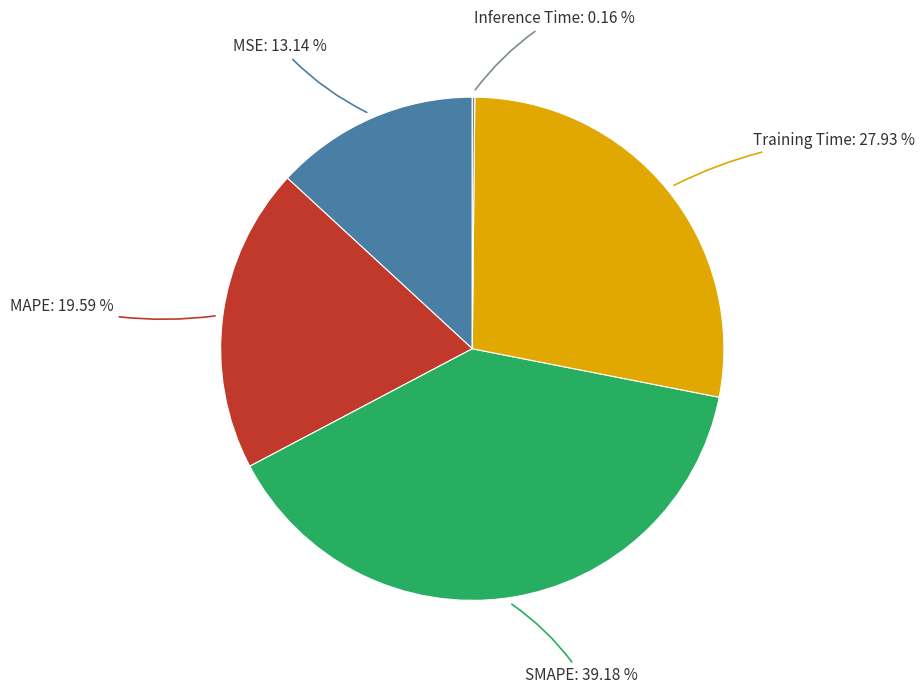

Is there a majority slice in this chart?

No